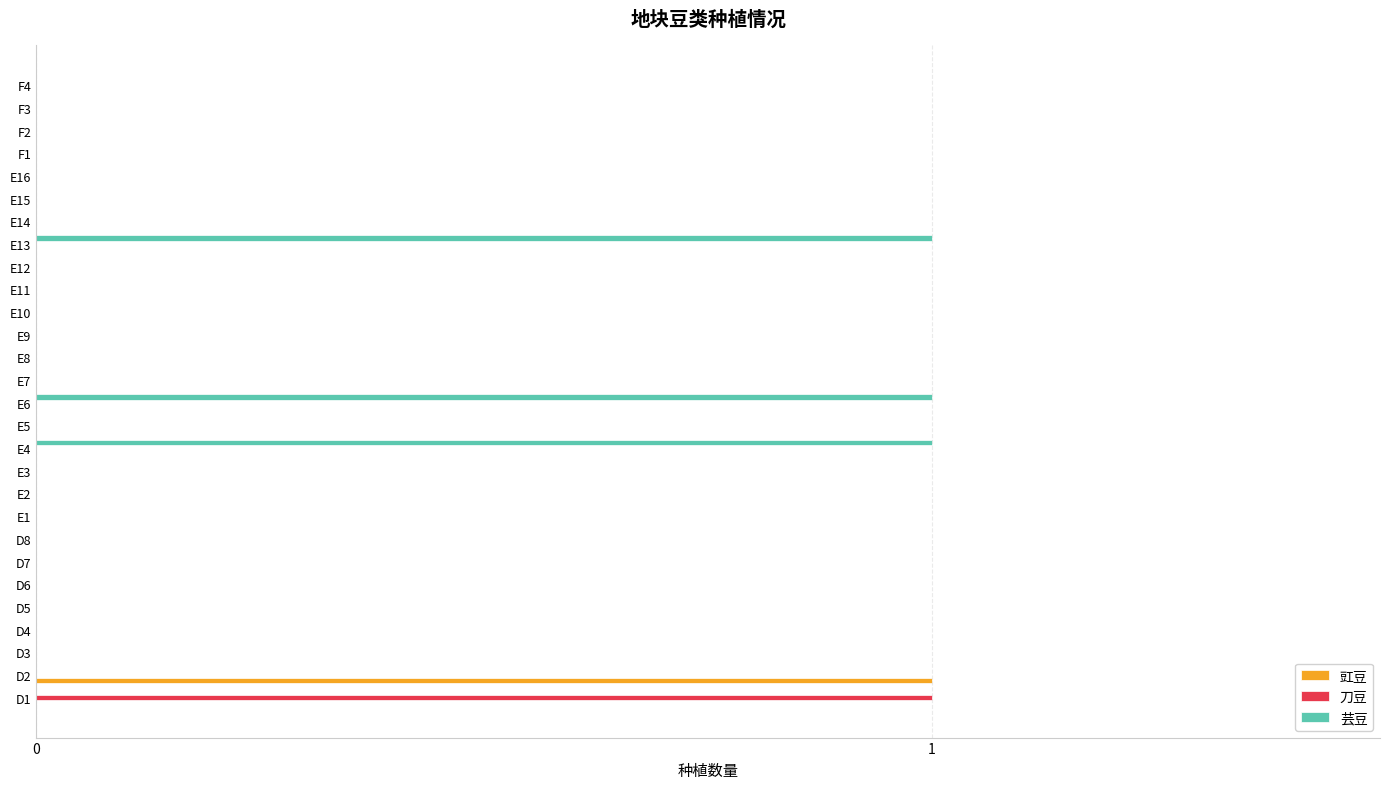

True or false: 刀豆 has a value of 0 at E5.

True